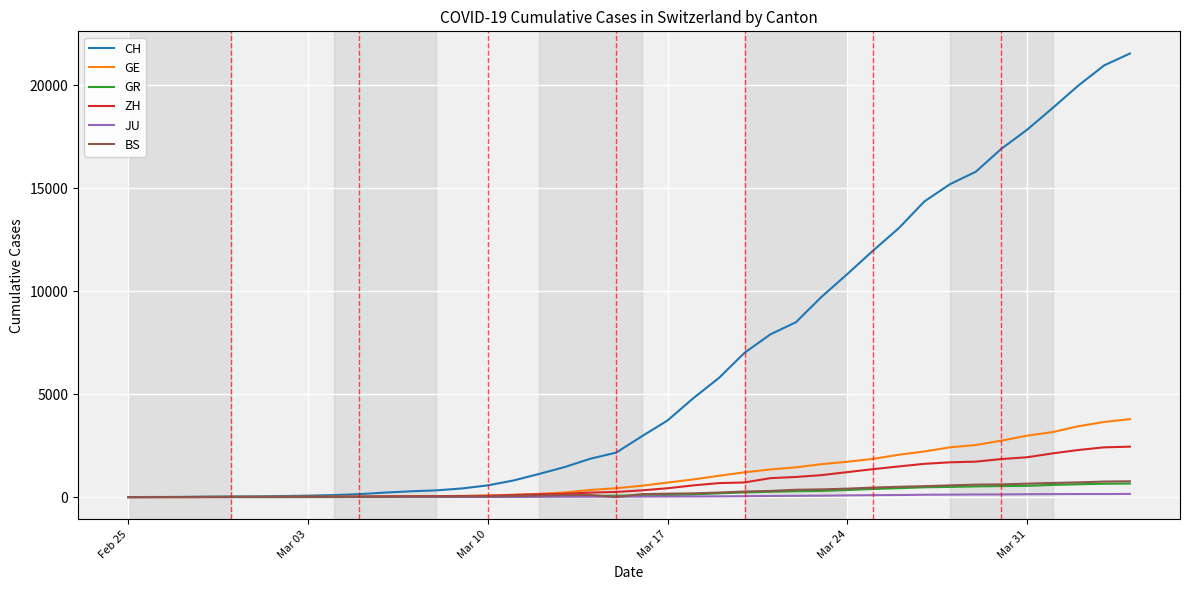

Which series has the largest range (max minus min)?

CH